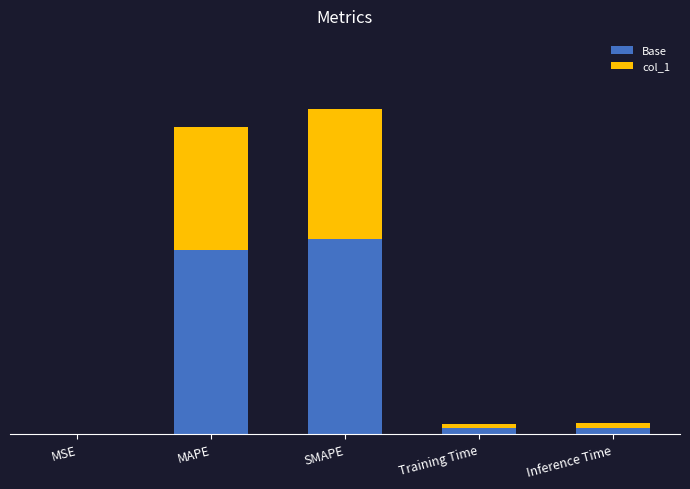

What are all the series names shown in the legend?

Base, col_1